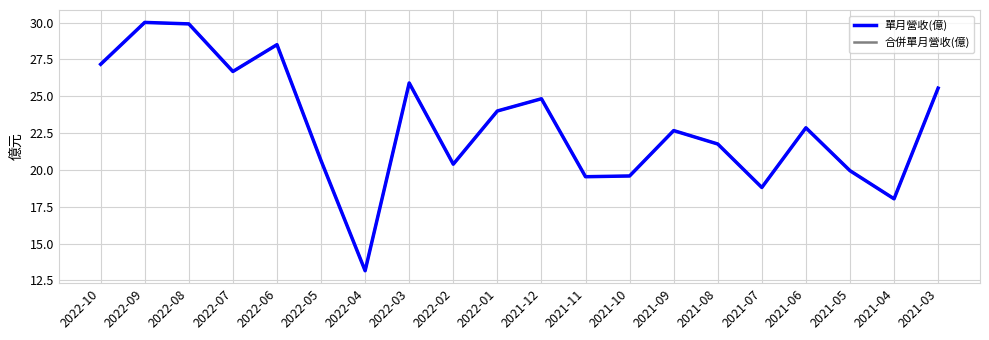

At which category does 合併單月營收(億) reach its first local valley?

2022-07